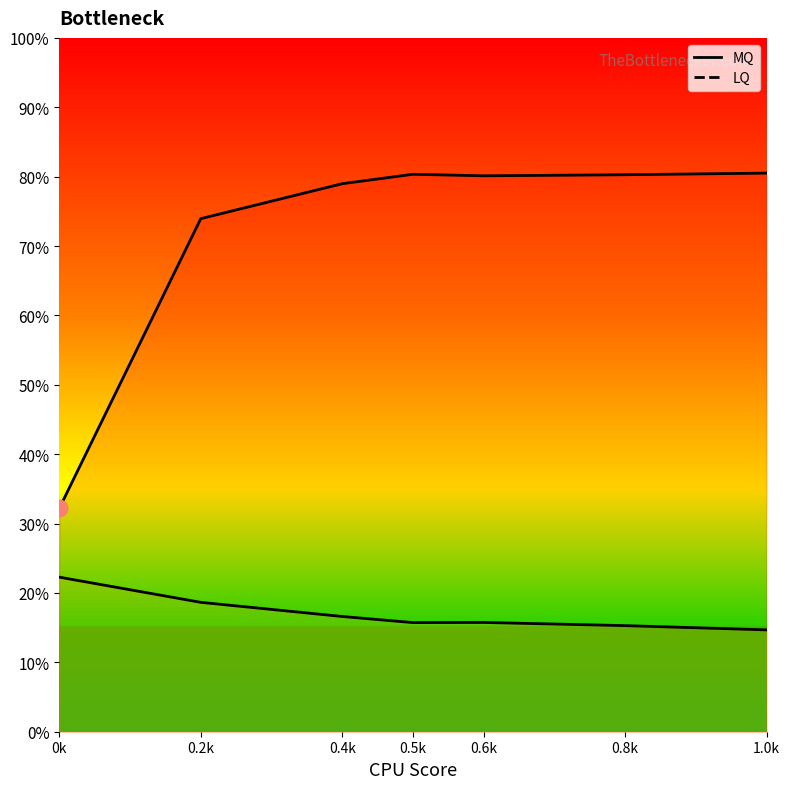

At which category is the sum across all series the highest?

0.5k